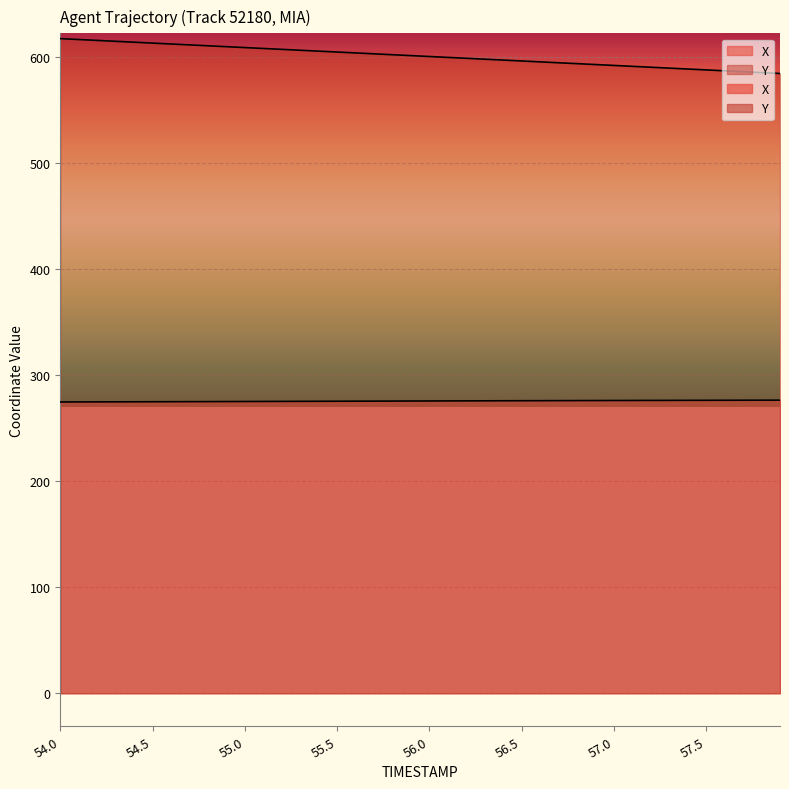

True or false: Y and X cross at least once.

False